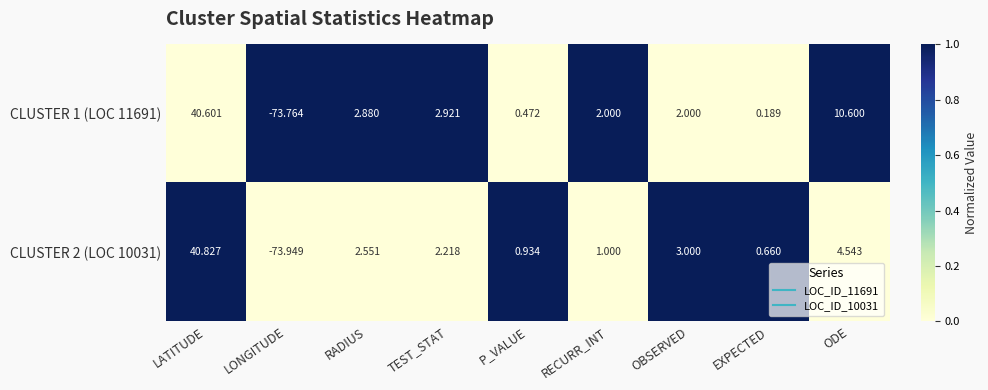

At which category is the sum across all series the highest?

LATITUDE